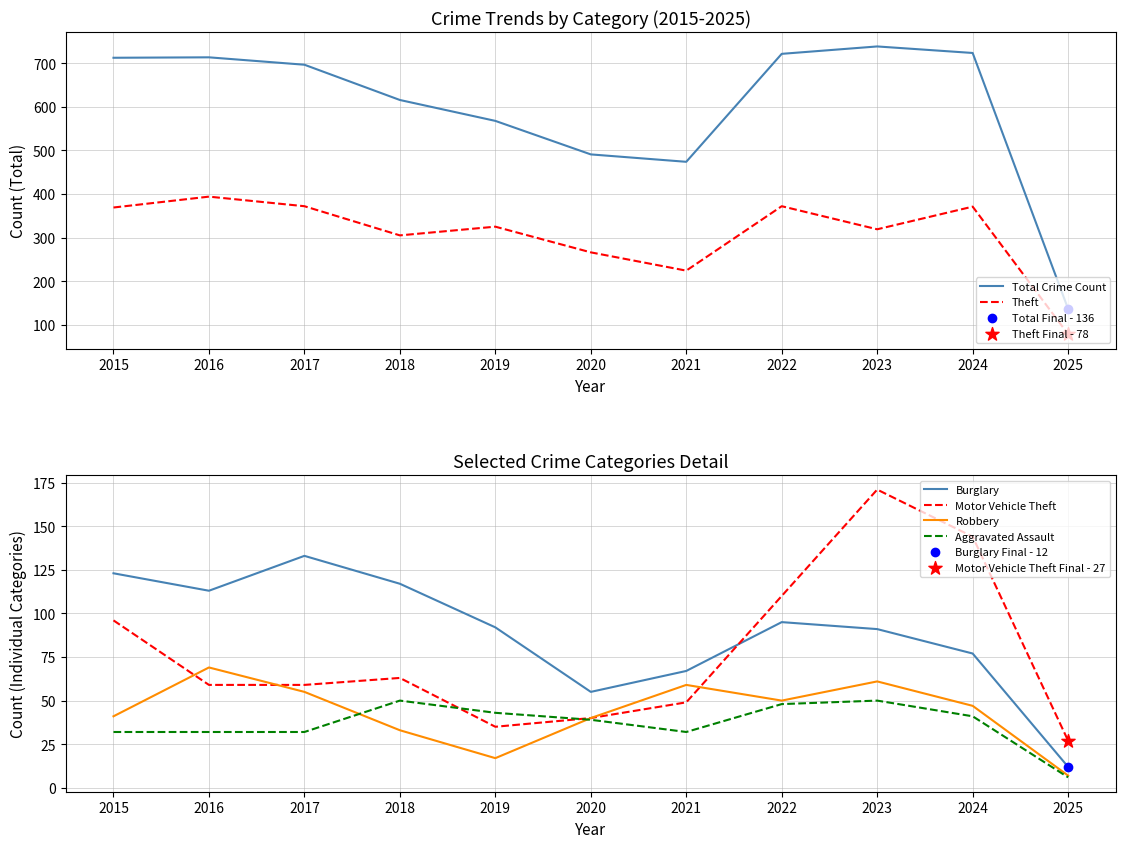

Which series contains the lowest Y value?

Aggravated Assault